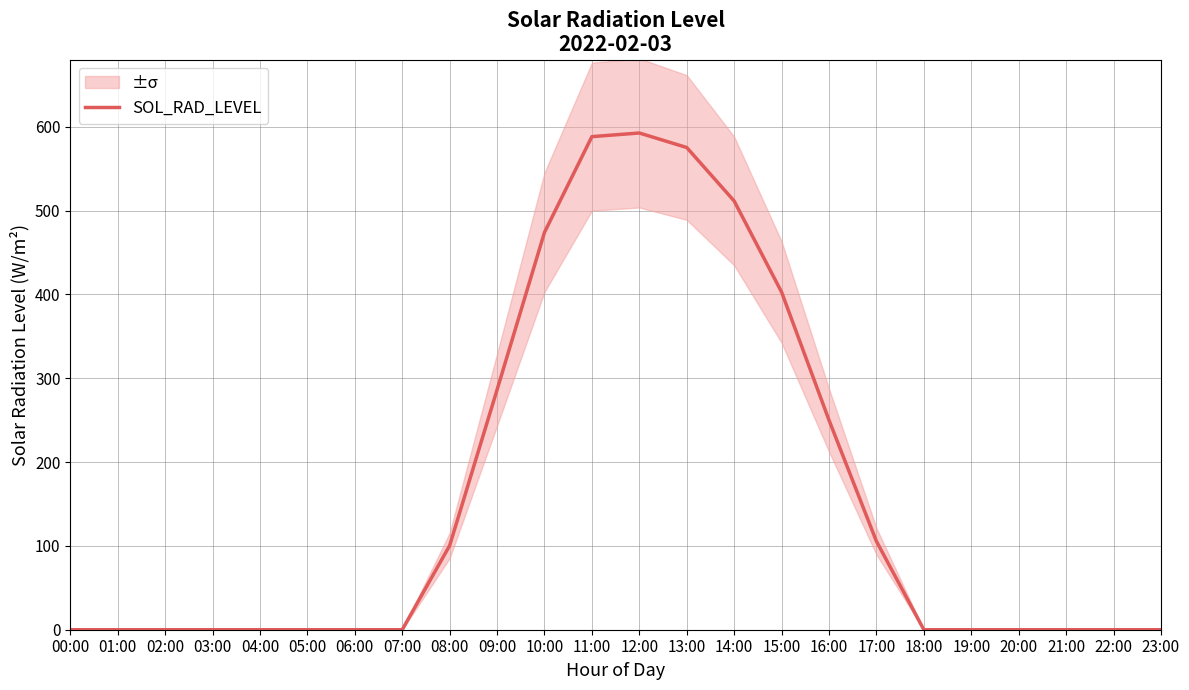

True or false: there are more than 2 points higher than both neighbors.

False